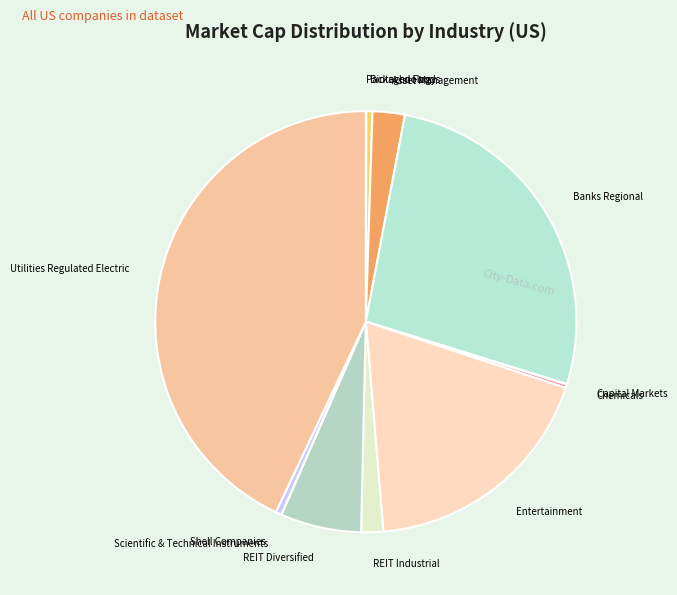

What is the ratio of the value at Entertainment to the value at Banks Regional?

0.7